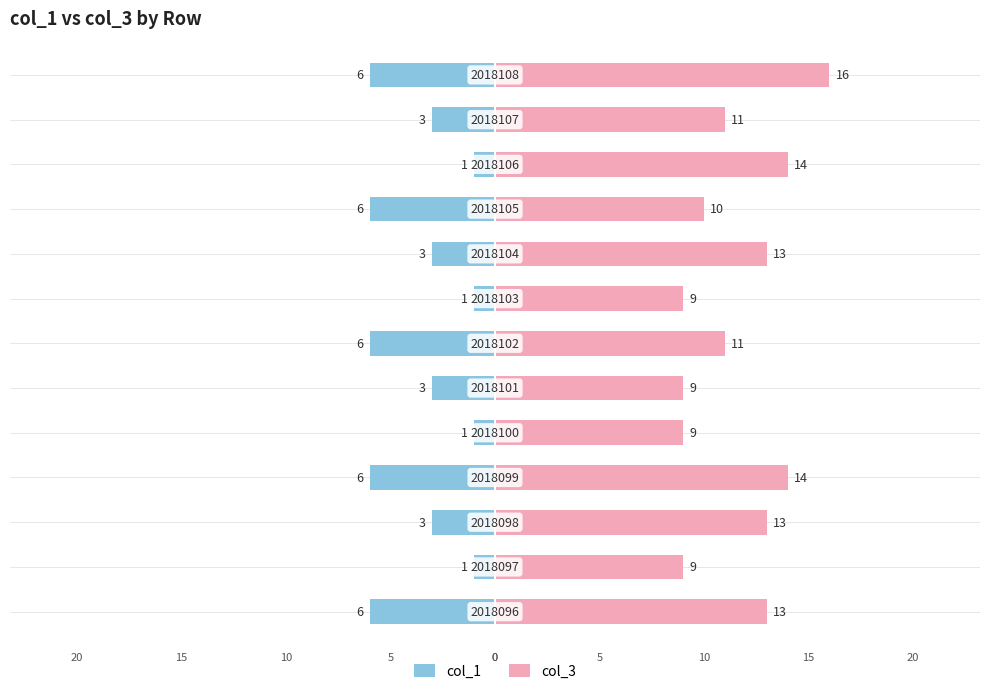

Which series has the largest total across all categories?

col_3